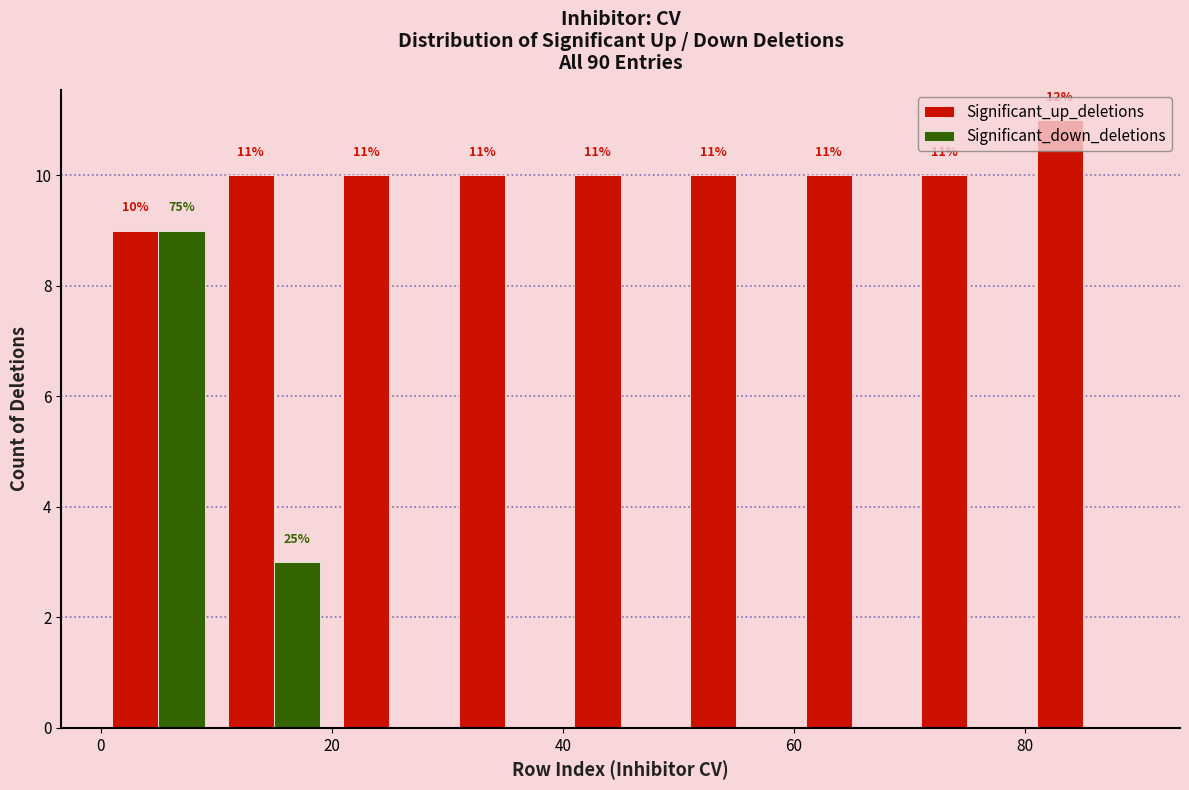

In the Significant_up_deletions series, which range on the x-axis has the tallest bar?

80 to 90